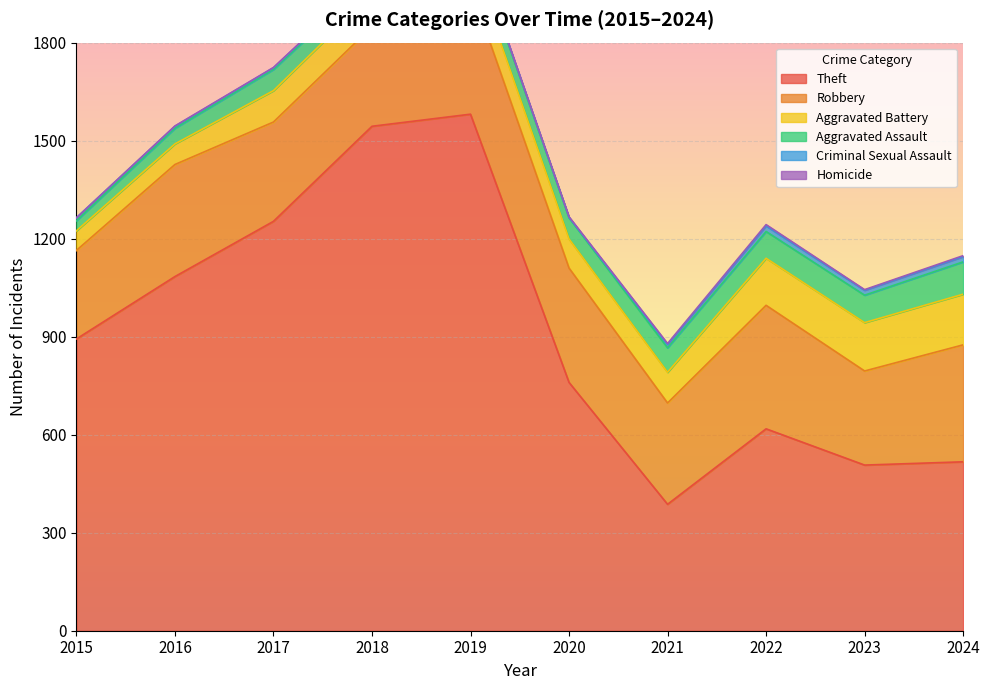

What is the total value across all series at 2023?

1044